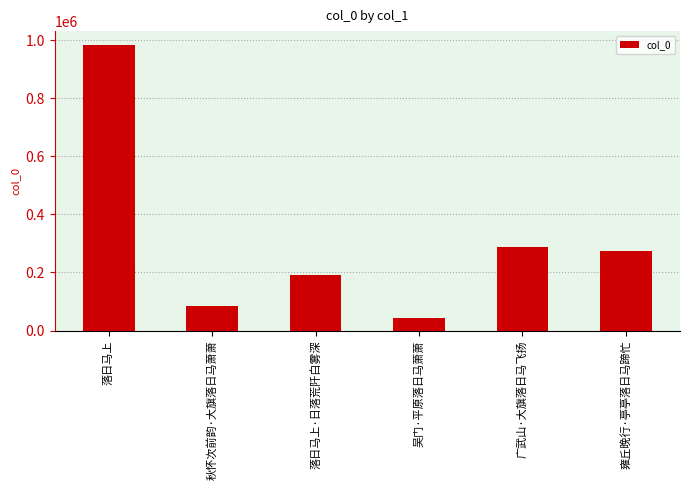

What is the smallest value displayed?

44814